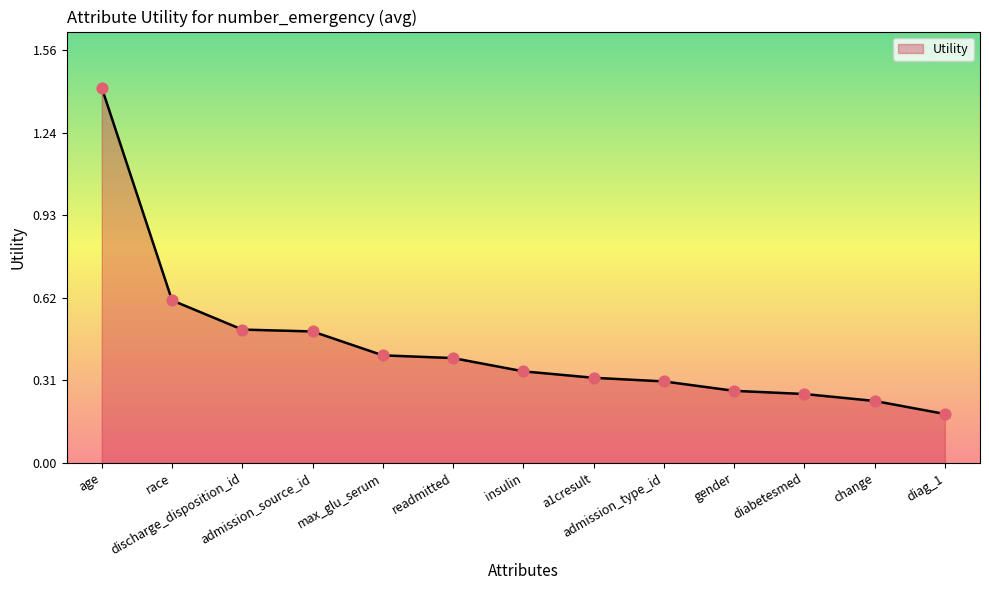

What is the change in value from discharge_disposition_id to a1cresult?

-0.2